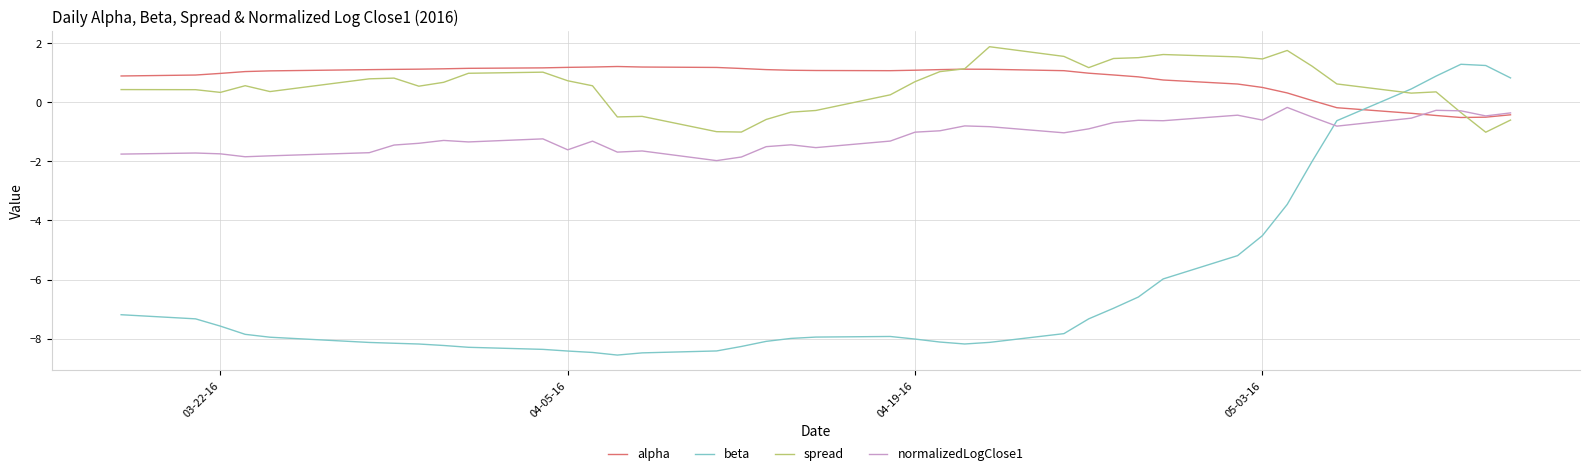

What is the smallest value displayed?

-8.6